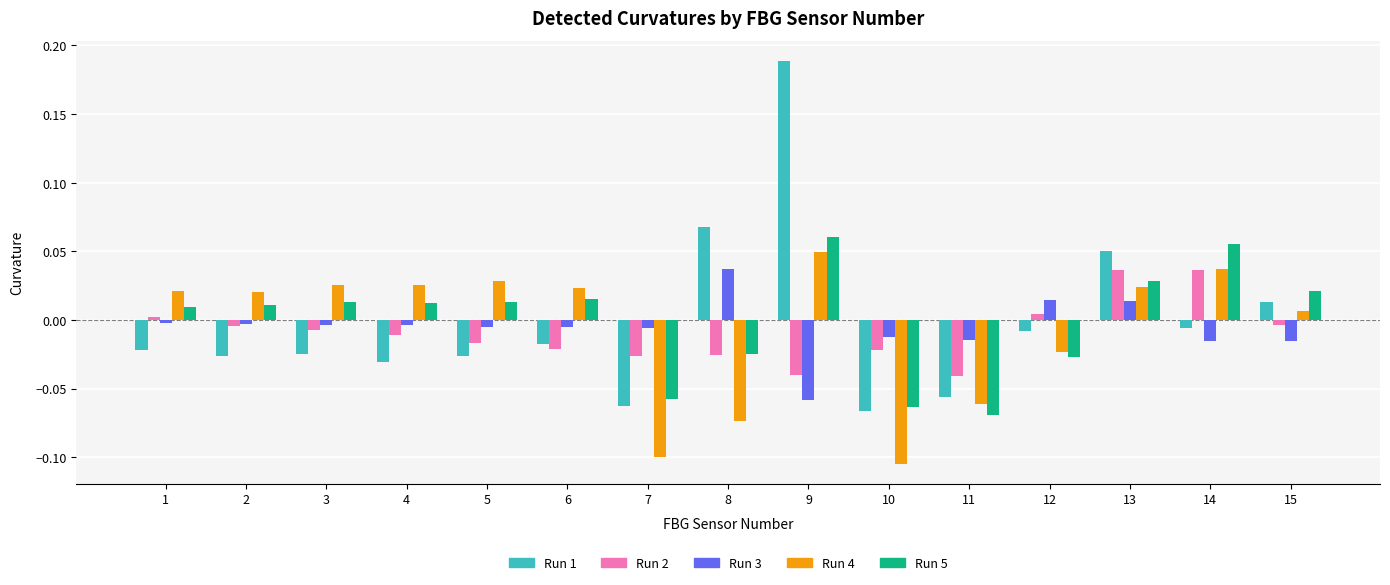

Which series changed the most between 8 and 9?

Run 4